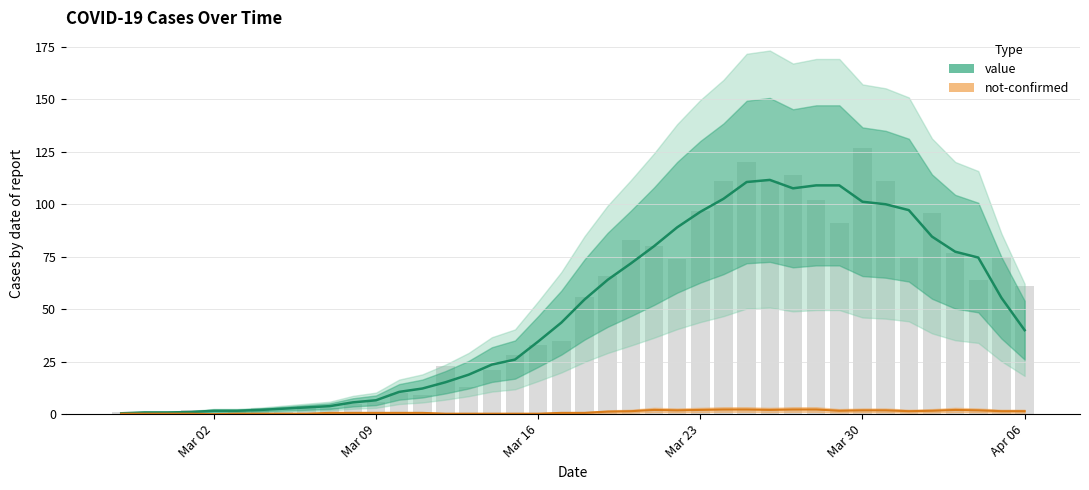

What is the difference between the maximum and minimum values in the not-confirmed series?

2.2